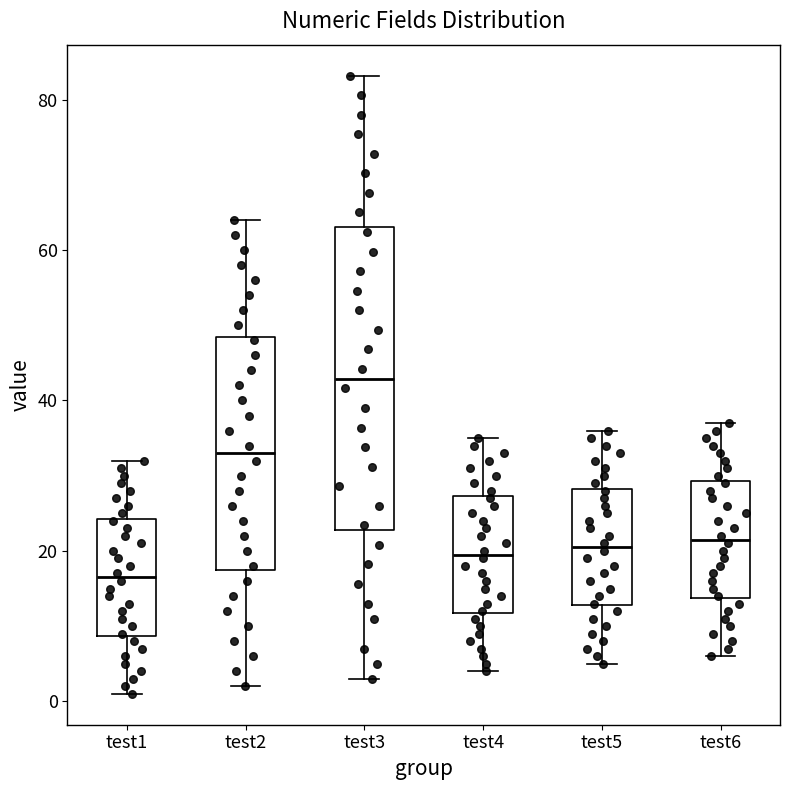

Reading left to right, read every box against the y-axis: the position of its median line, the range the box covers, and the ends of its whiskers. The values are not printed on the chart, so give them approximately, as read against the axis.

test1: median 16, box 8 to 24, whiskers 2 to 32
test2: median 34, box 18 to 48, whiskers 2 to 64
test3: median 42, box 22 to 64, whiskers 4 to 84
test4: median 20, box 12 to 28, whiskers 4 to 36
test5: median 20, box 12 to 28, whiskers 6 to 36
test6: median 22, box 14 to 30, whiskers 6 to 38